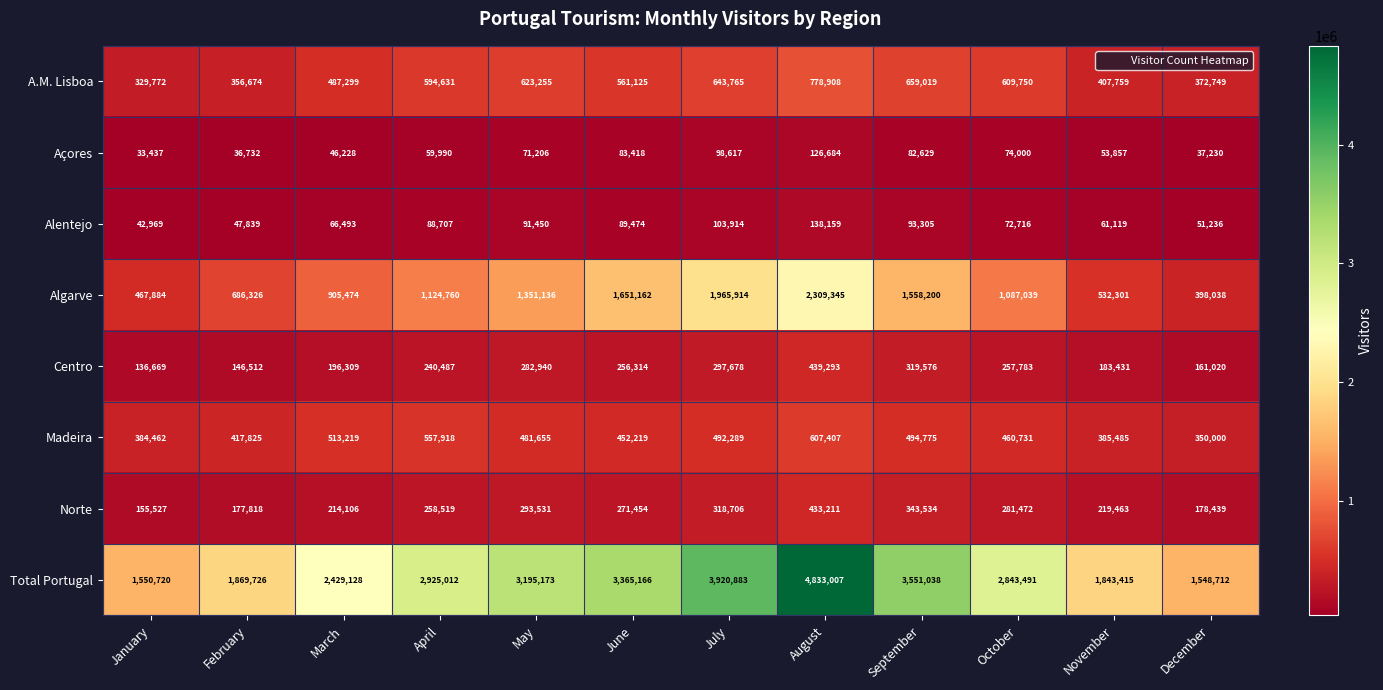

True or false: Norte has a value of 43214 at February.

False